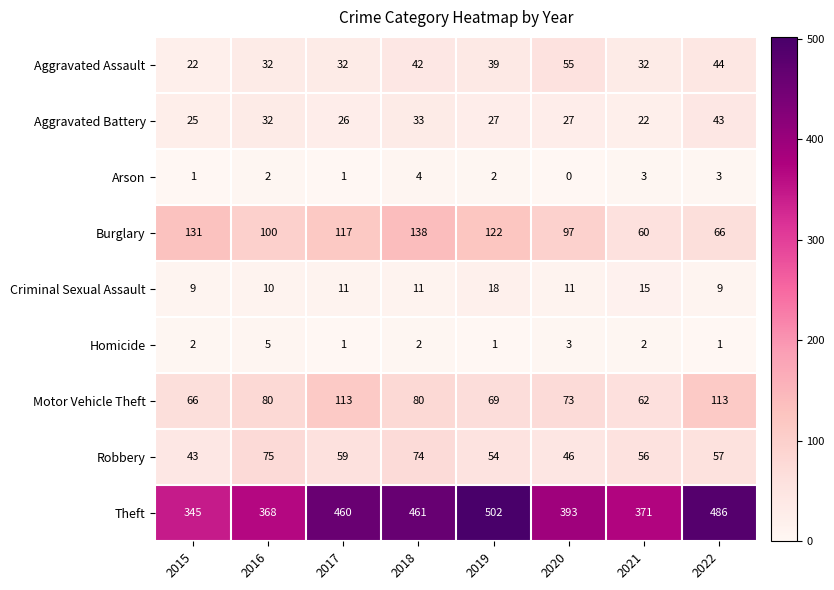

At 2020, list the series in order from smallest to largest.

Arson, Homicide, Criminal Sexual Assault, Aggravated Battery, Robbery, Aggravated Assault, Motor Vehicle Theft, Burglary, Theft